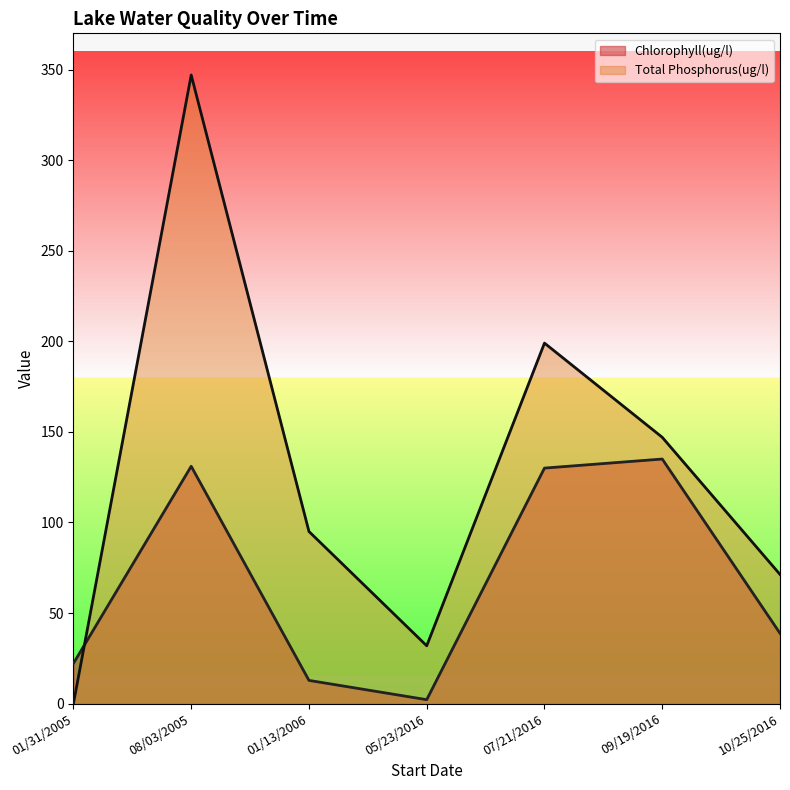

Is the value of Total Phosphorus(ug/l) at 10/25/2016 greater than the value of Chlorophyll(ug/l) at 08/03/2005?

No